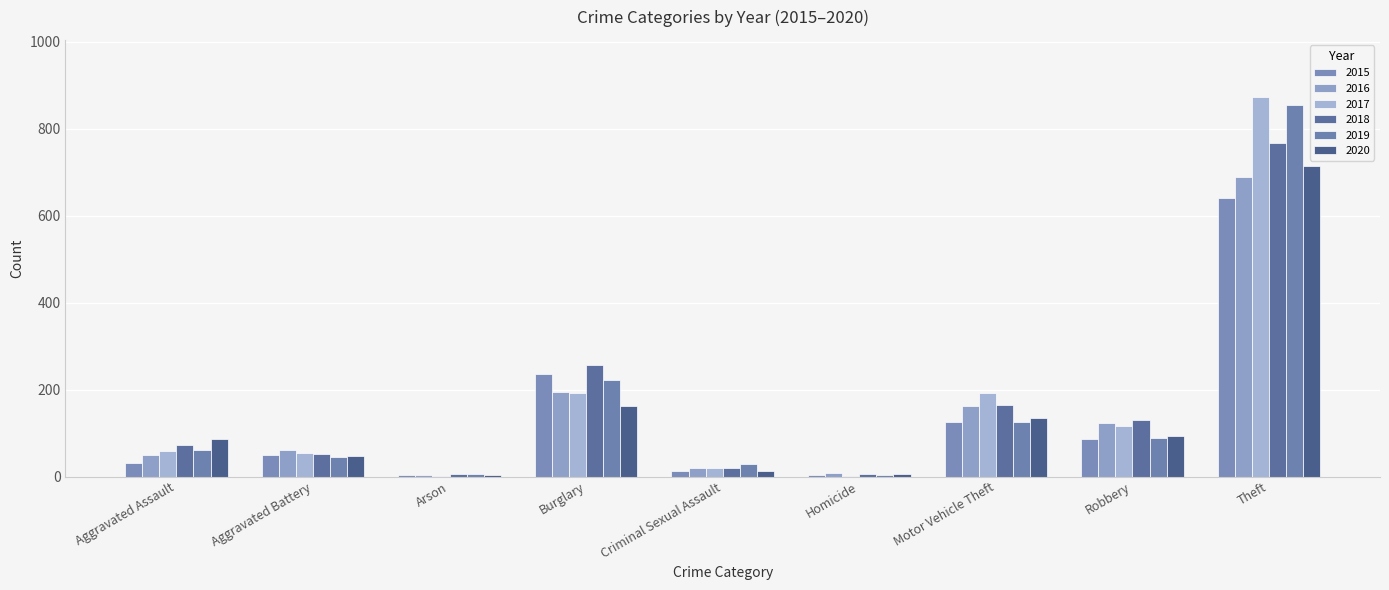

What is the total value across all series at Homicide?

28